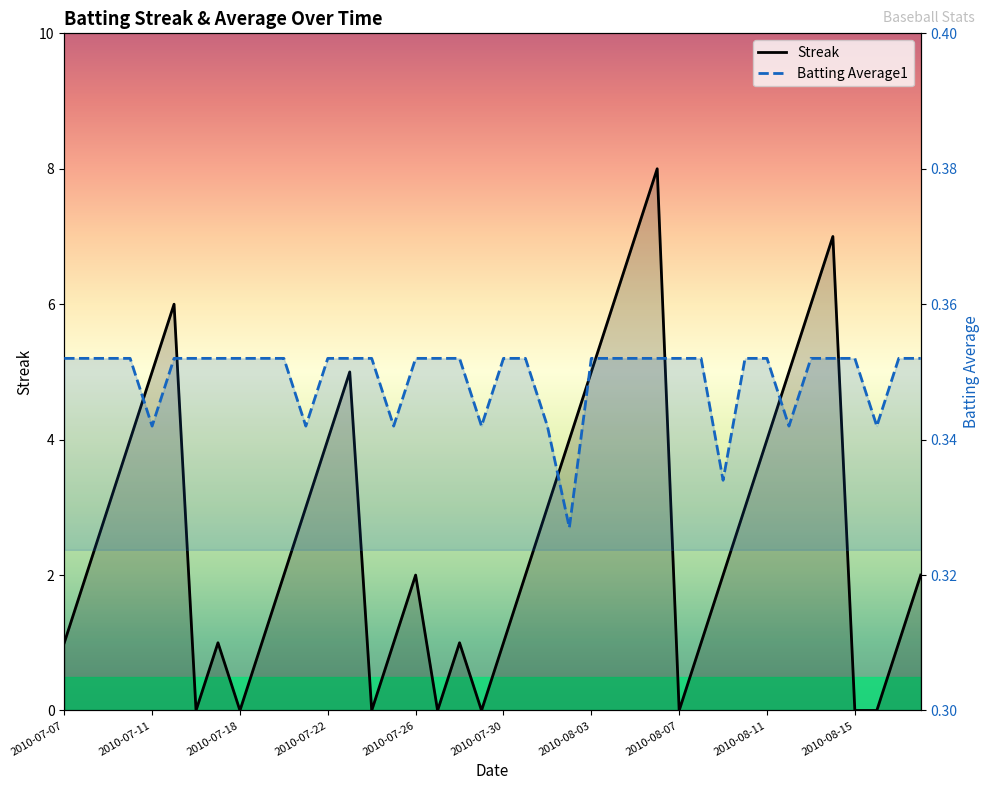

How many values in the Streak series exceed 2?

18